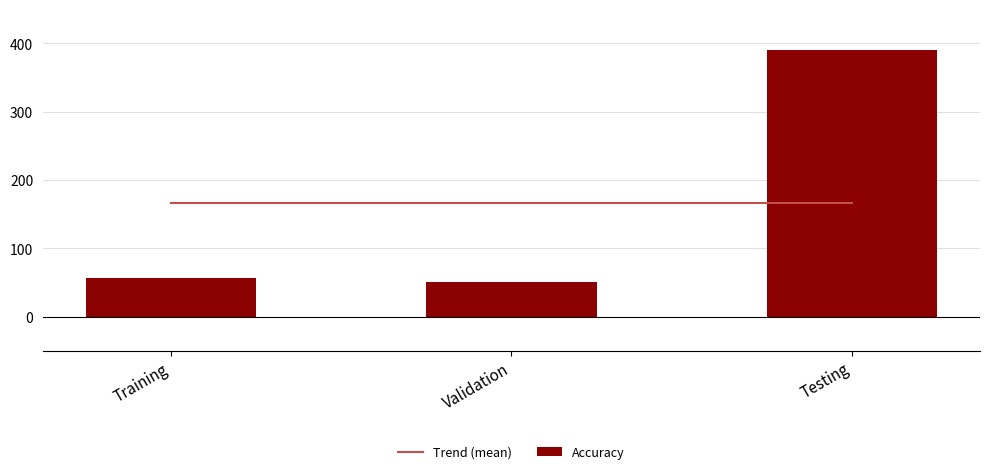

Is it true that Accuracy equals 83.6 at Training?

False